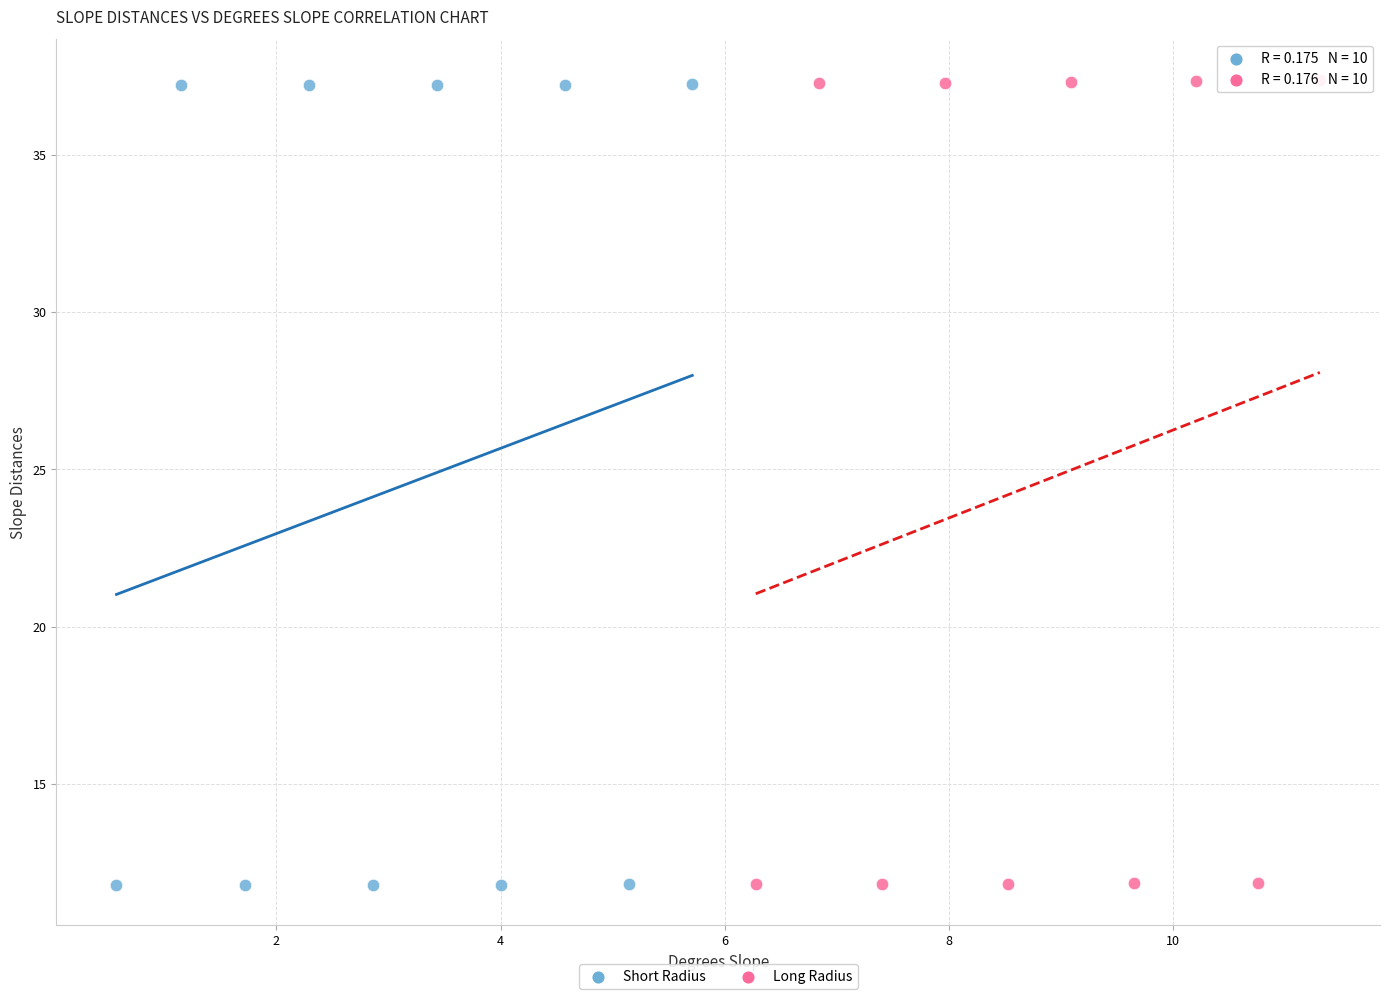

What are all the series names shown in the legend?

Short Radius, Long Radius